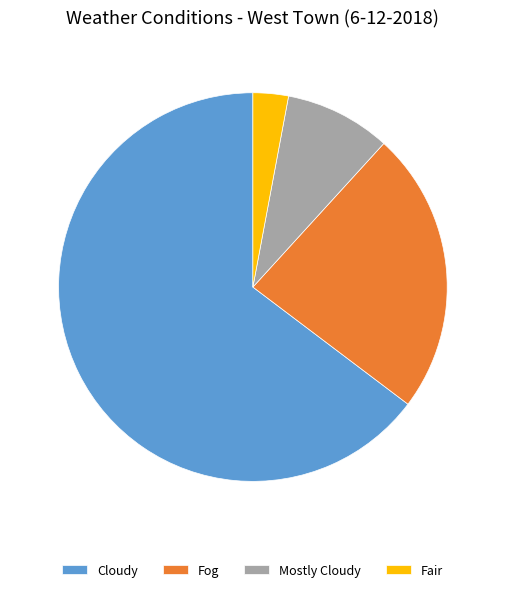

Which slice is the smallest?

Fair